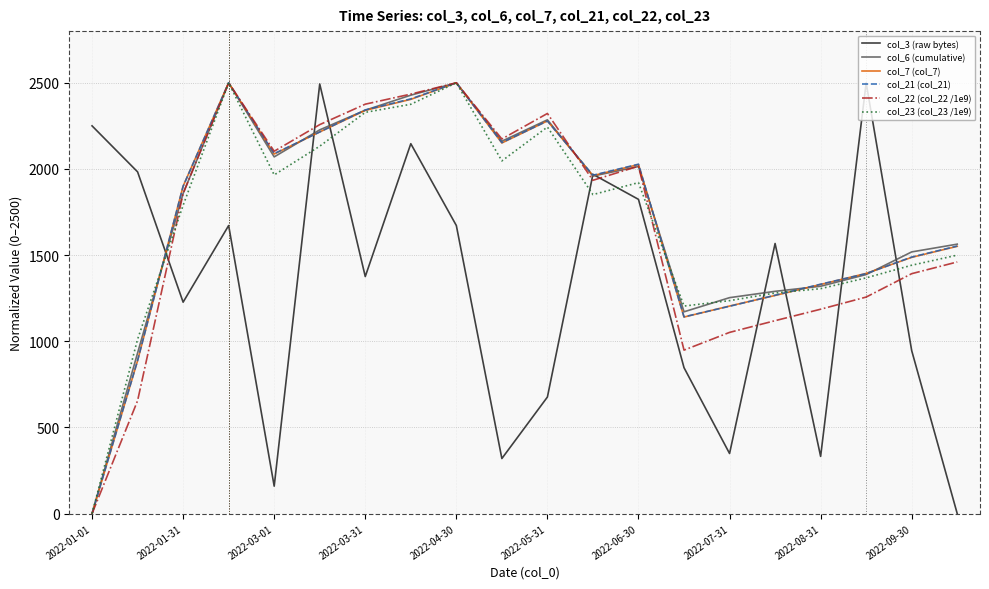

What is the greatest value displayed?

2500.0